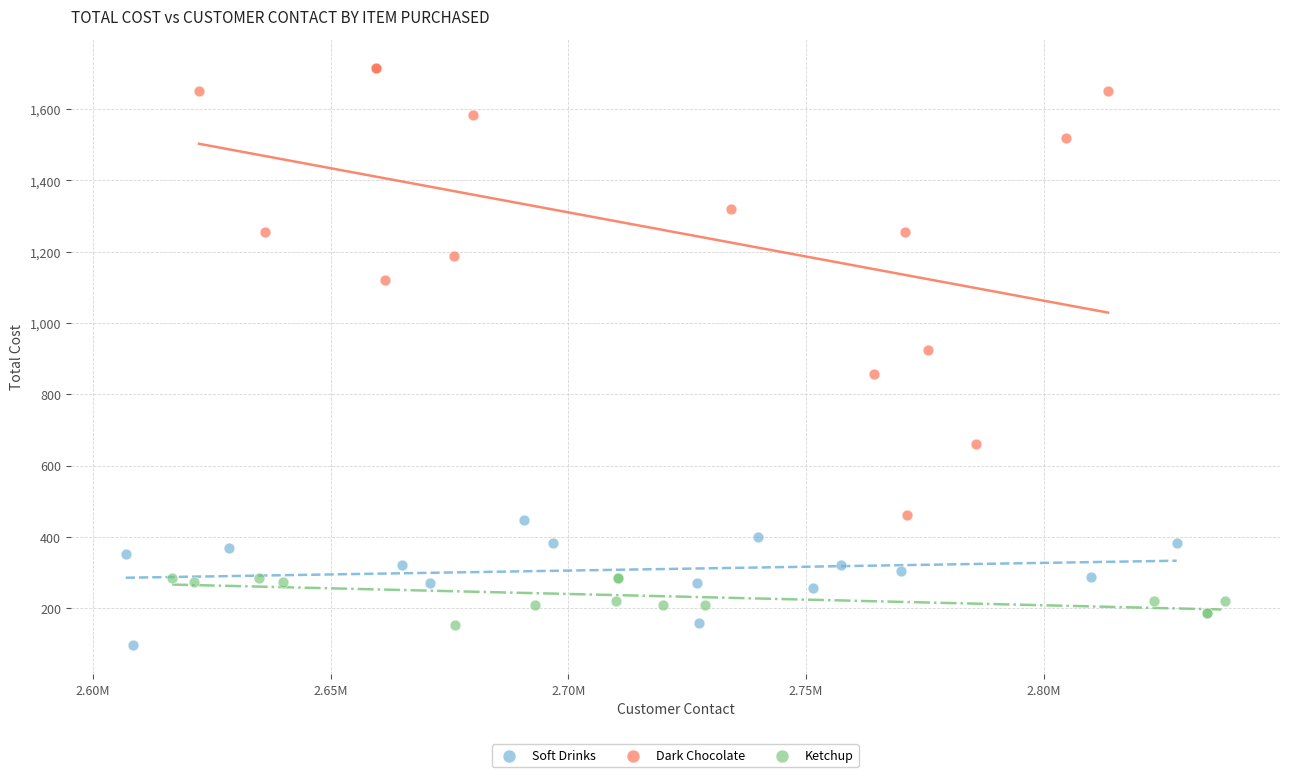

Which series reaches the maximum Y coordinate?

Dark Chocolate